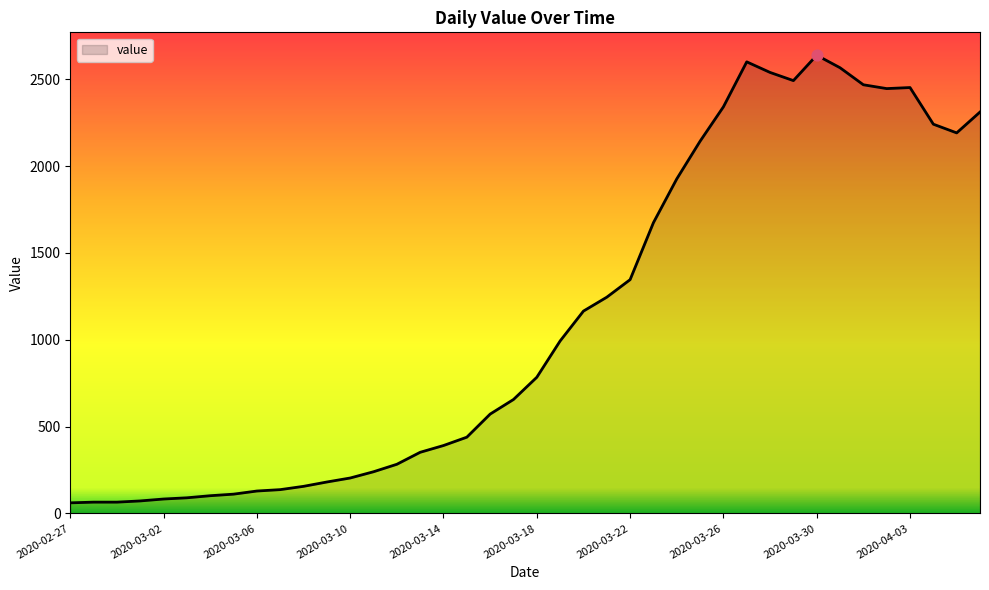

What is the smallest value displayed?

61